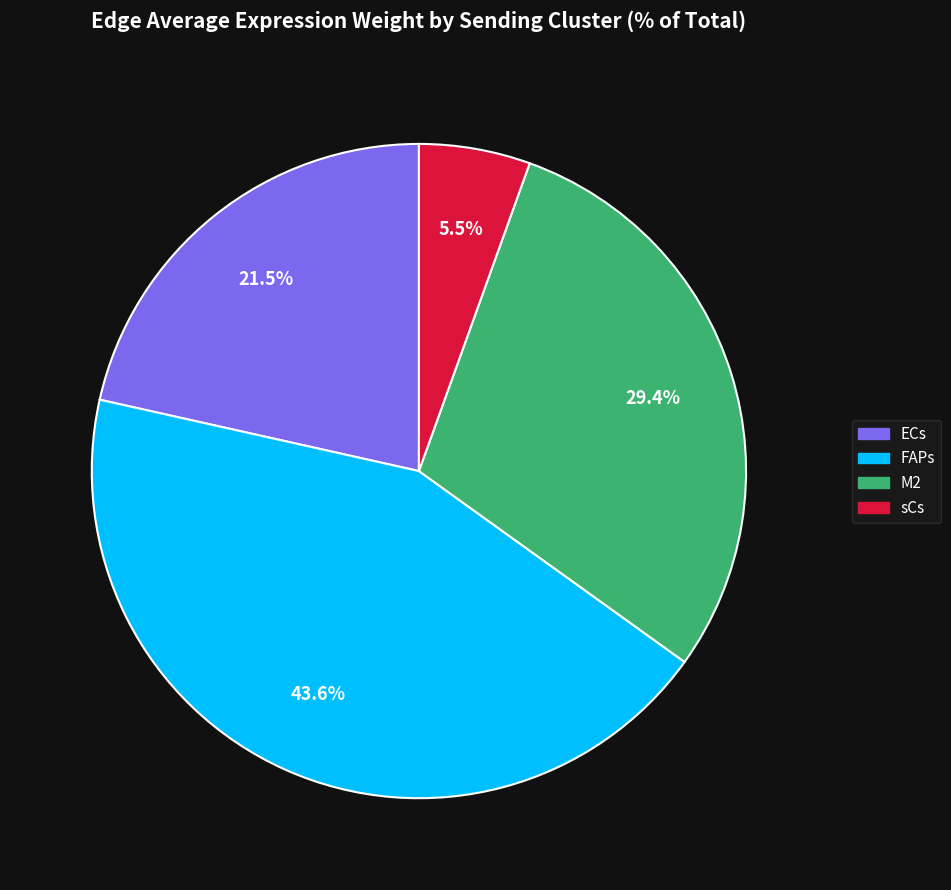

To the nearest percent, what is the difference between the largest and smallest slice percentages?

38%